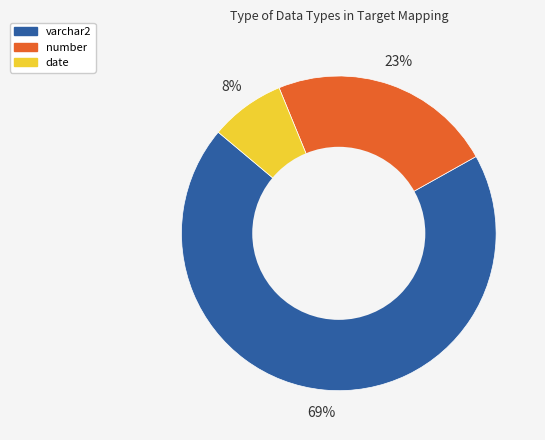

Do date and varchar2 together represent more than half of the pie?

Yes